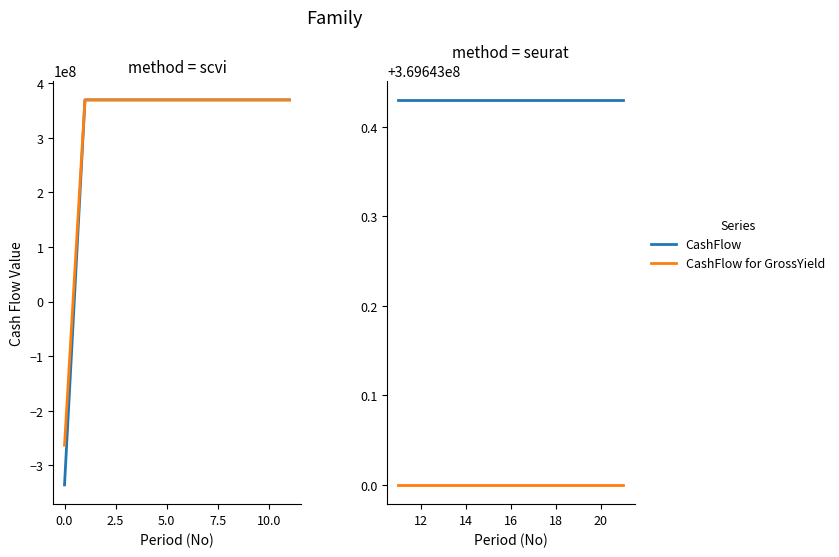

What is the difference between the maximum and minimum values in the CashFlow for GrossYield series?

632905000.0